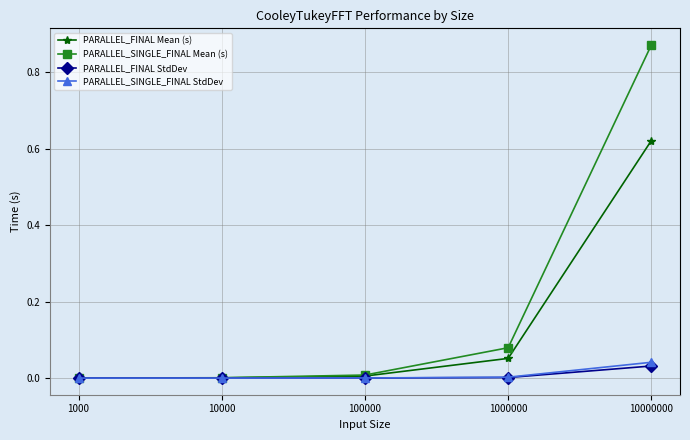

Which label corresponds to the largest value in the chart?

10000000